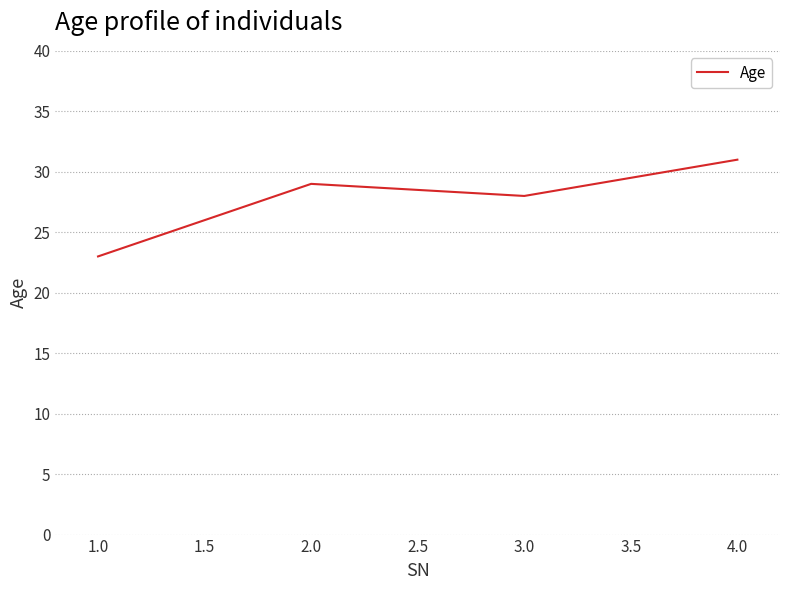

What position from the left is 4.0?

4